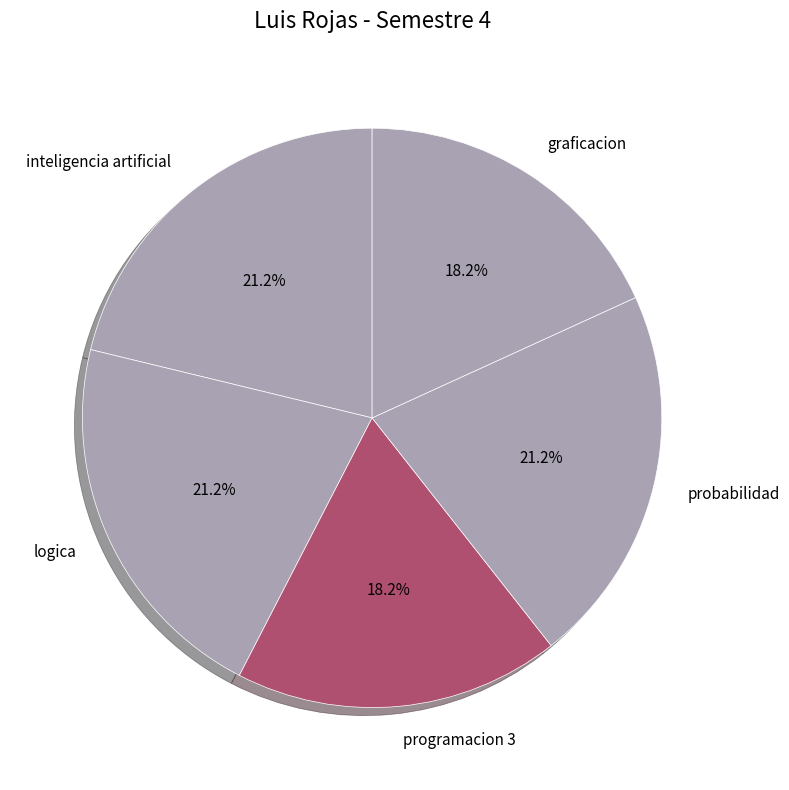

What percentage is the inteligencia artificial slice, to the nearest percent?

21%